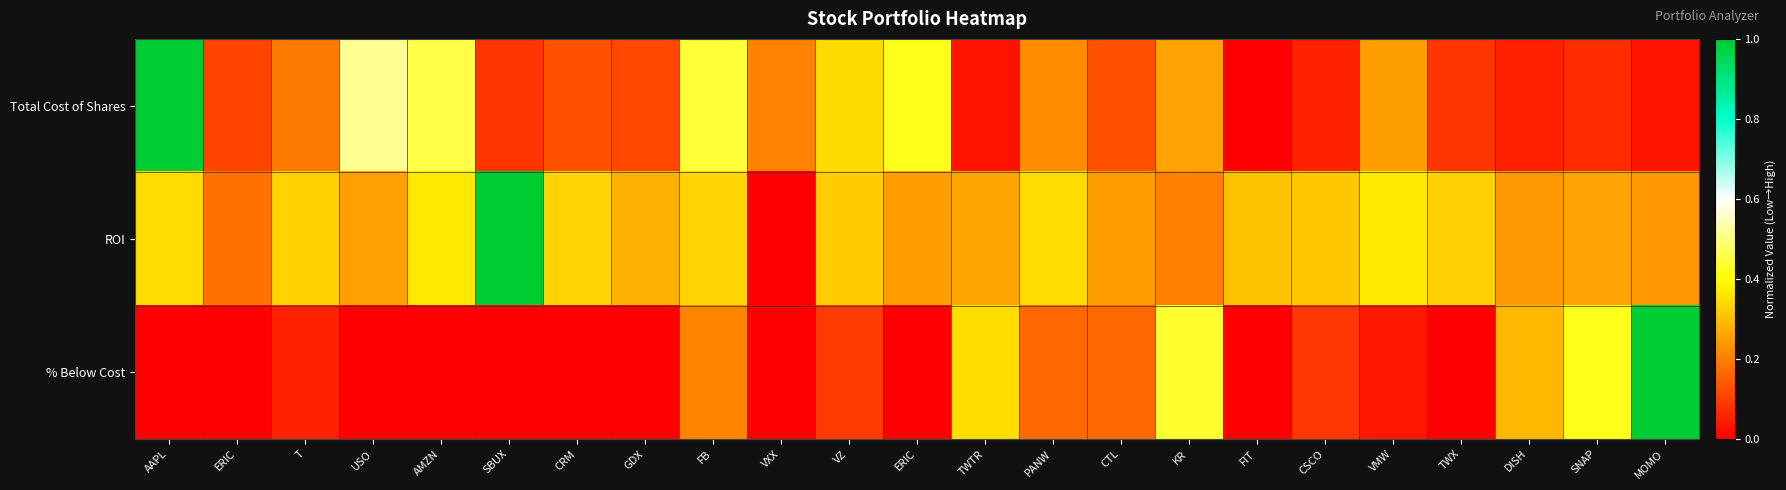

At which category does the chart reach its peak across all series?

AAPL